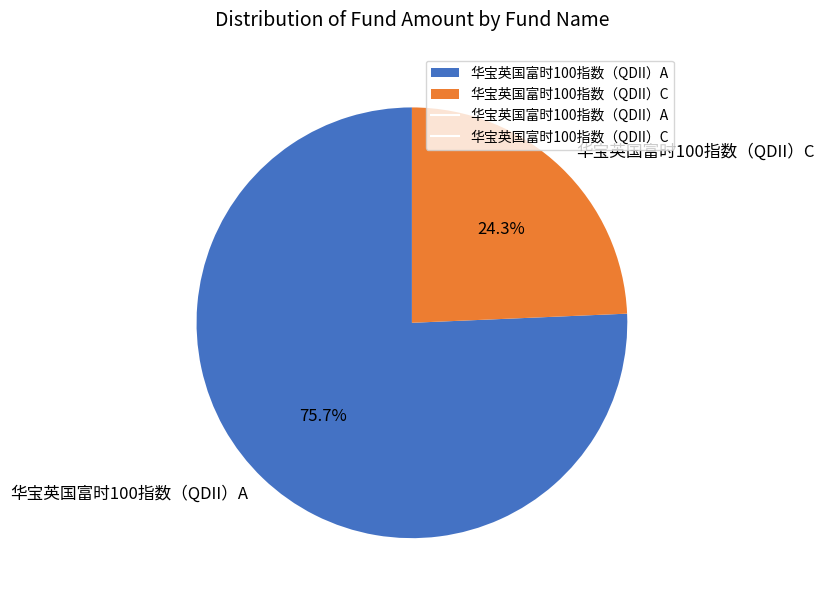

True or false: 华宝英国富时100指数（QDII）A accounts for 76% of the total.

True